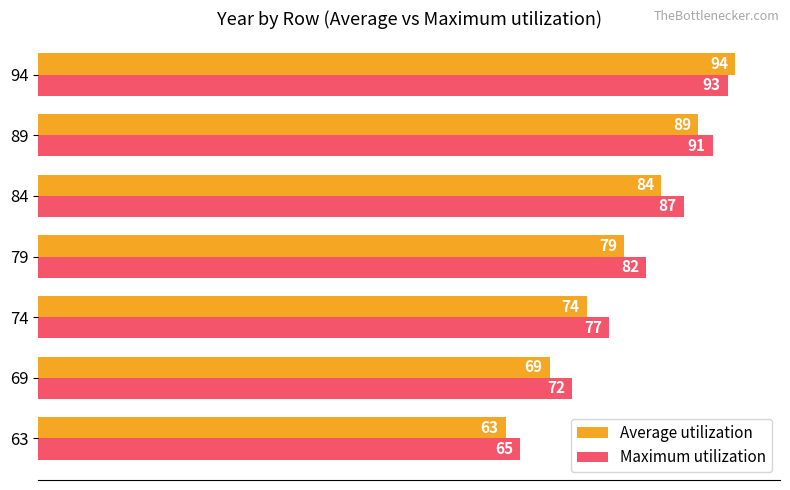

List the series in order of their overall mean, highest first.

Maximum utilization, Average utilization